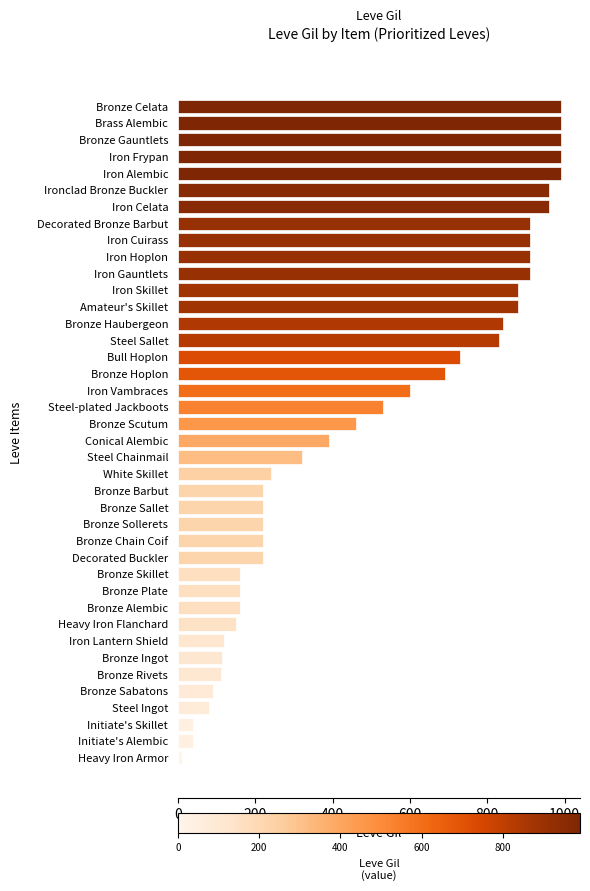

What is the difference between the maximum and minimum values?

980